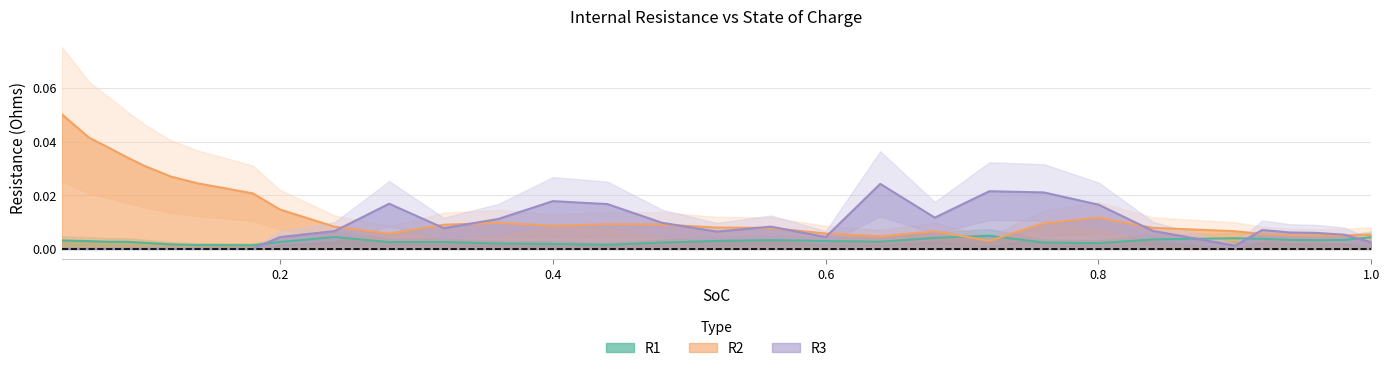

How many distinct data groups are displayed?

3